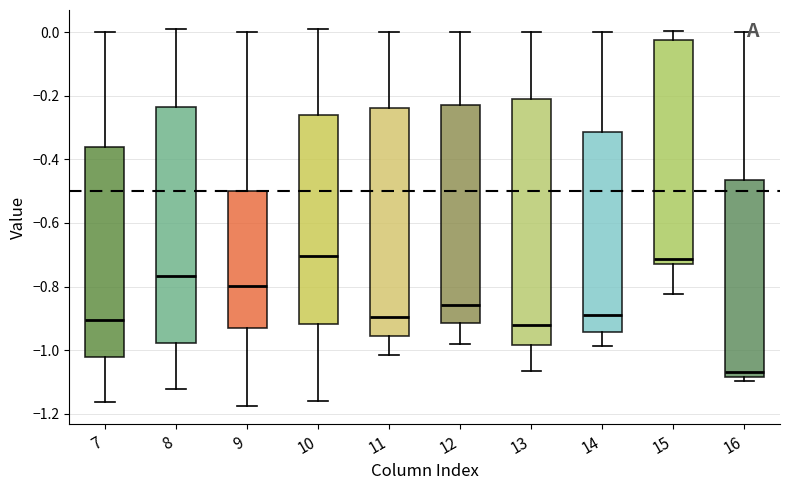

Reading left to right, transcribe this box plot: for each box, give where its median line is, the range the box spans, and where its two whiskers end, as read against the y-axis. The values are not printed on the chart, so give them approximately, as read against the axis.

7: median -0.90, box -1.02 to -0.36, whiskers -1.16 to 0.00
8: median -0.76, box -0.98 to -0.24, whiskers -1.12 to 0.00
9: median -0.80, box -0.94 to -0.50, whiskers -1.18 to 0.00
10: median -0.70, box -0.92 to -0.26, whiskers -1.16 to 0.00
11: median -0.90, box -0.96 to -0.24, whiskers -1.02 to 0.00
12: median -0.86, box -0.92 to -0.24, whiskers -0.98 to 0.00
13: median -0.92, box -0.98 to -0.22, whiskers -1.06 to 0.00
14: median -0.90, box -0.94 to -0.32, whiskers -0.98 to 0.00
15: median -0.72 (just above the box's lower edge), box -0.72 to -0.02, whiskers -0.82 to 0.00
16: median -1.06, box -1.08 to -0.46, whiskers -1.10 to 0.00